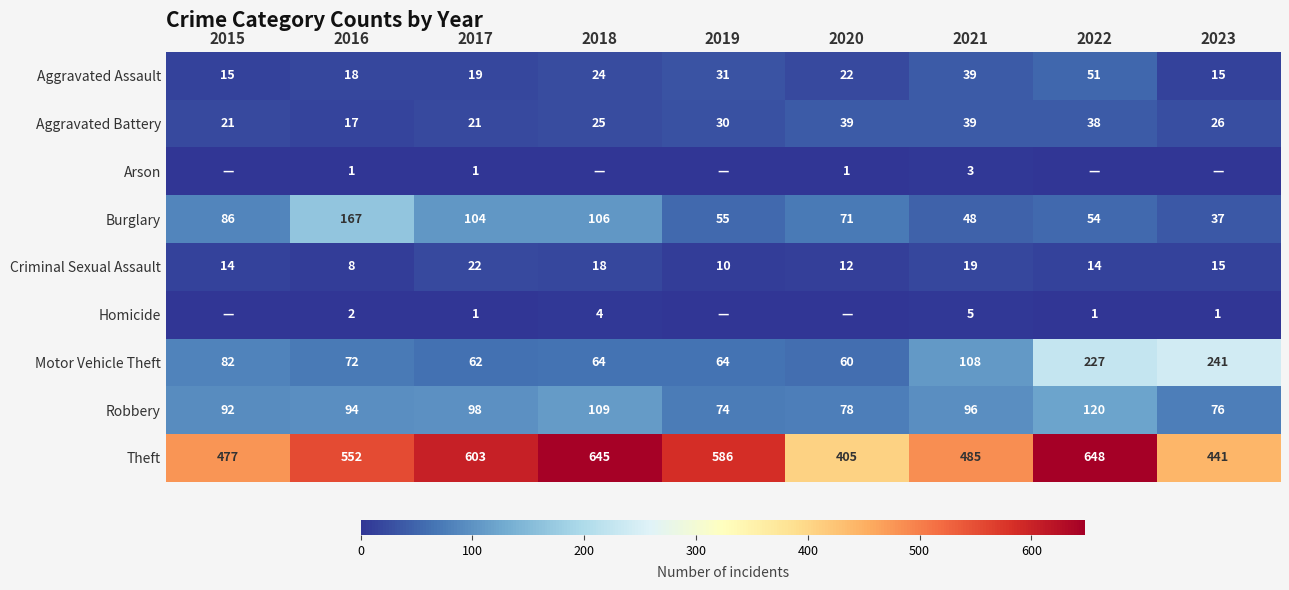

The Homicide series shows 1 at 2023. True or false?

True